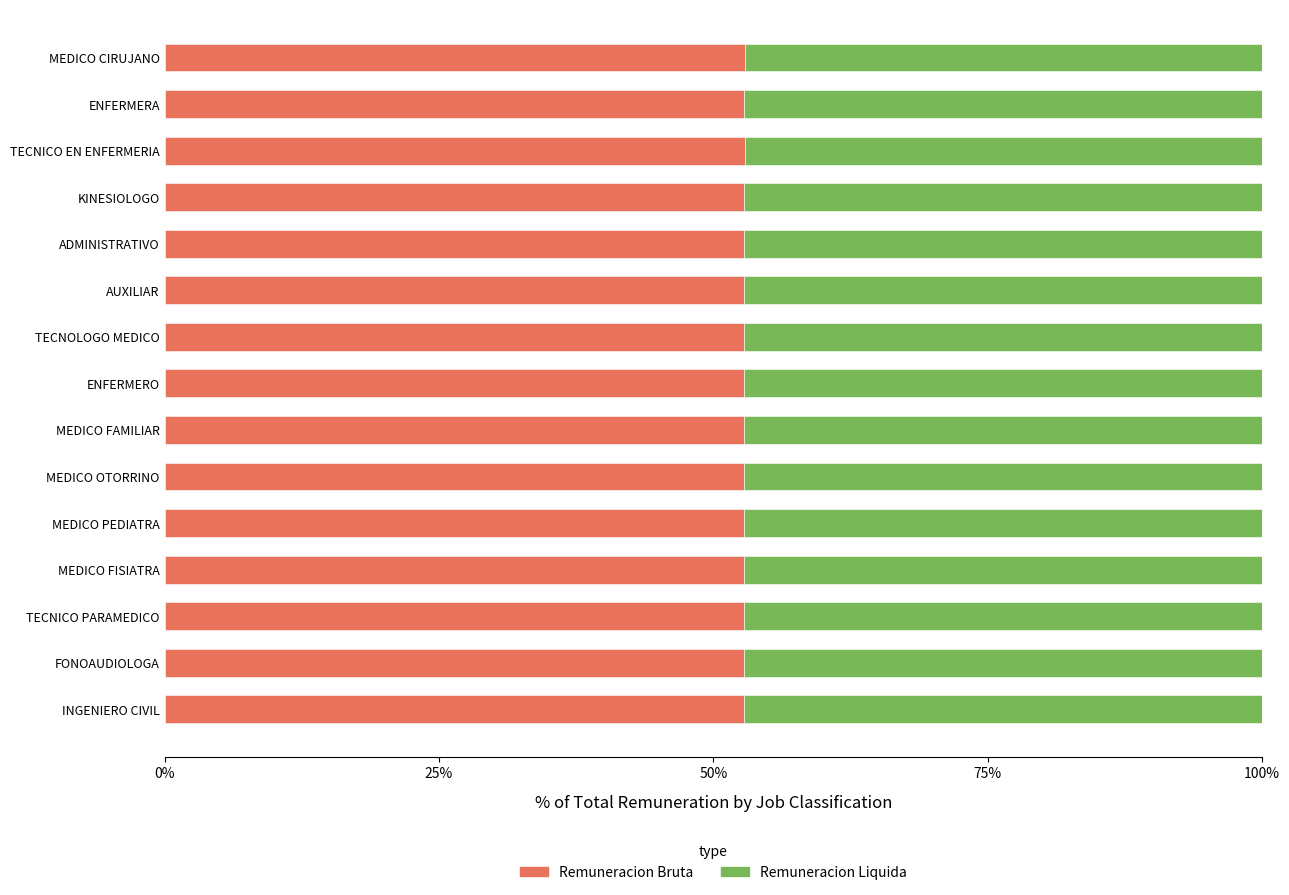

True or false: Remuneracion Bruta has a value of 82.0 at TECNICO PARAMEDICO.

False